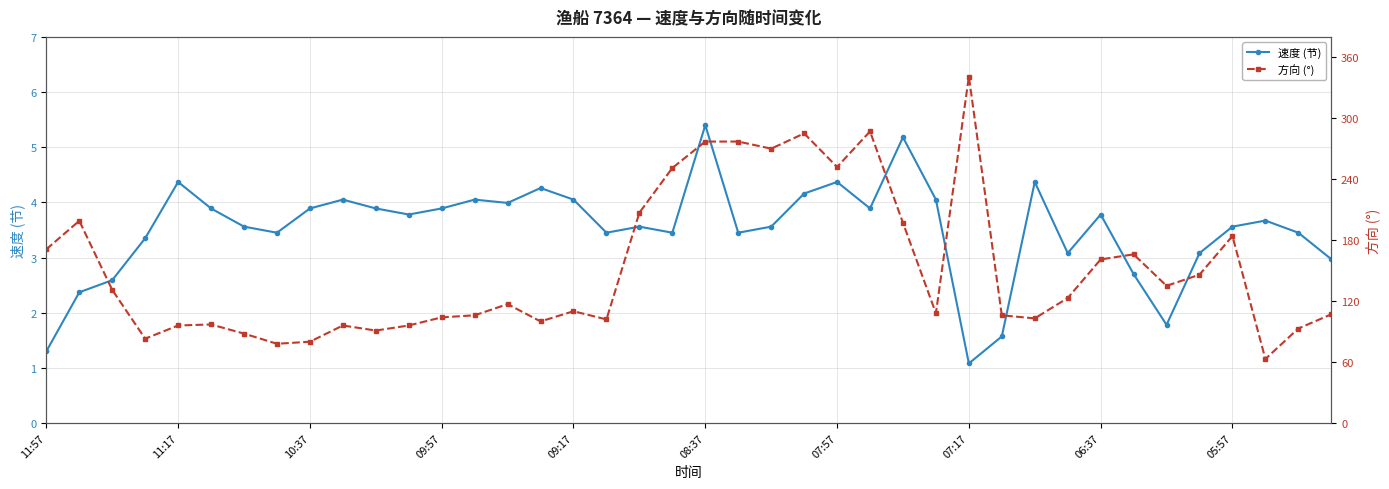

What is the minimum value for 速度 (节)?

1.1